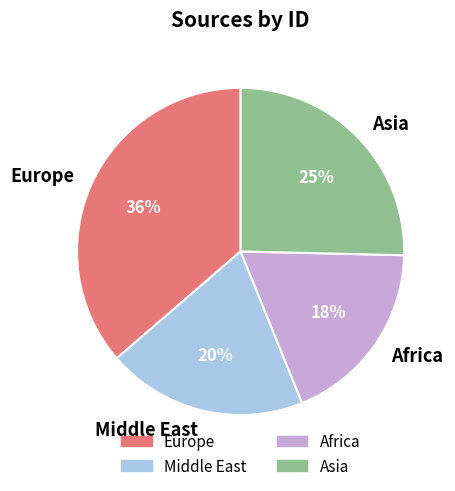

To the nearest percent, what is the combined percentage of Europe and Asia?

62%